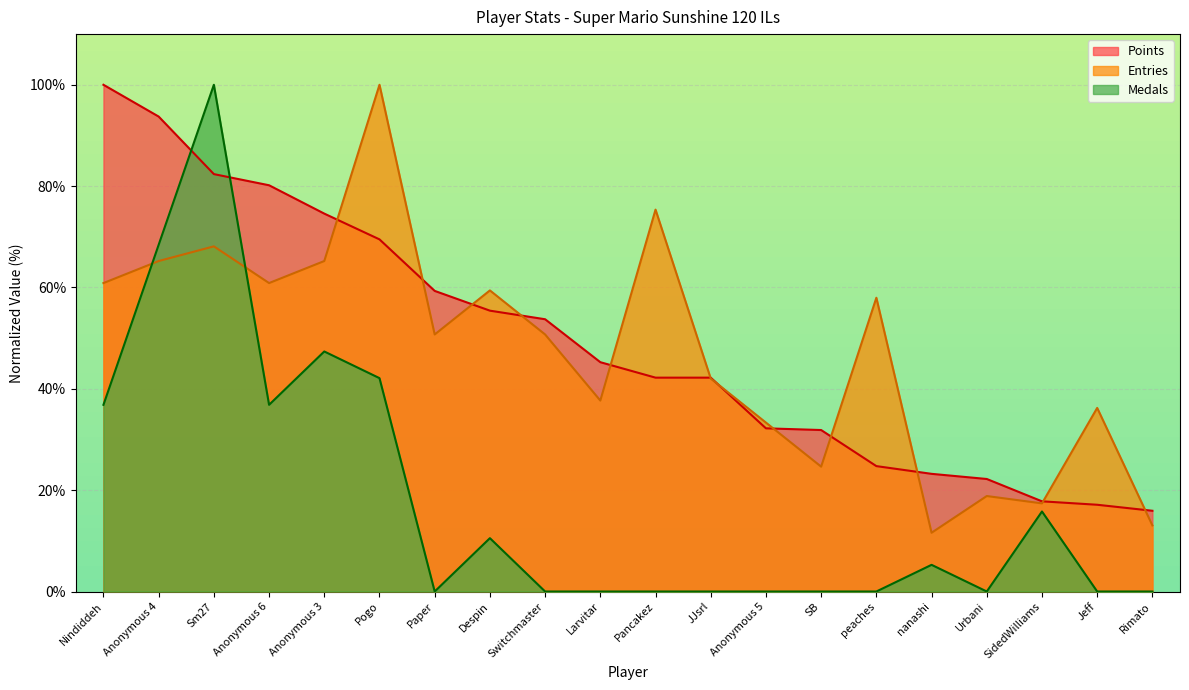

How many lines are shown in the chart?

3